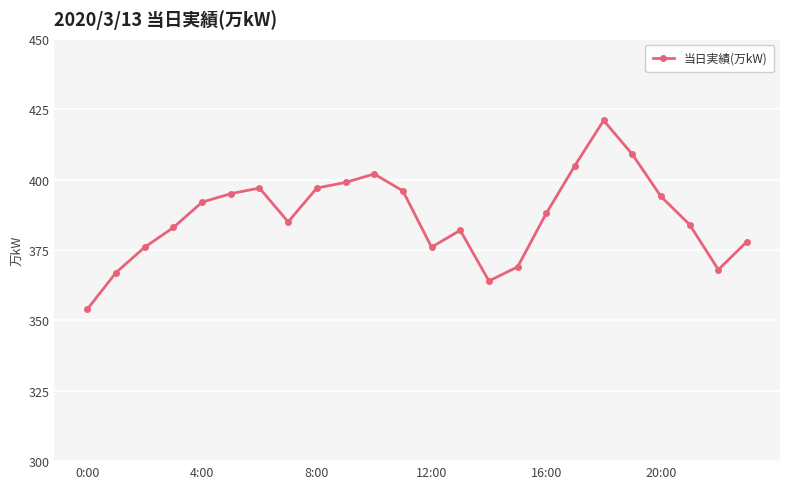

True or false: the data has more than 0 interior local peaks.

True